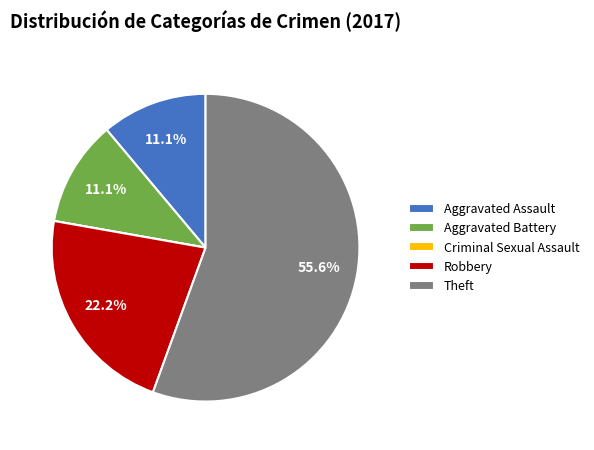

To the nearest percent, what is the average slice percentage?

20%